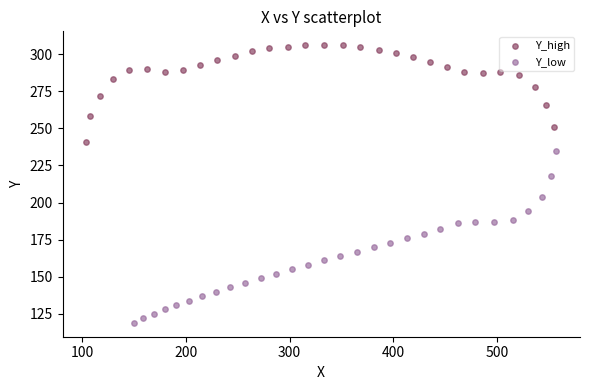

Which series contains the lowest Y value?

Y_low